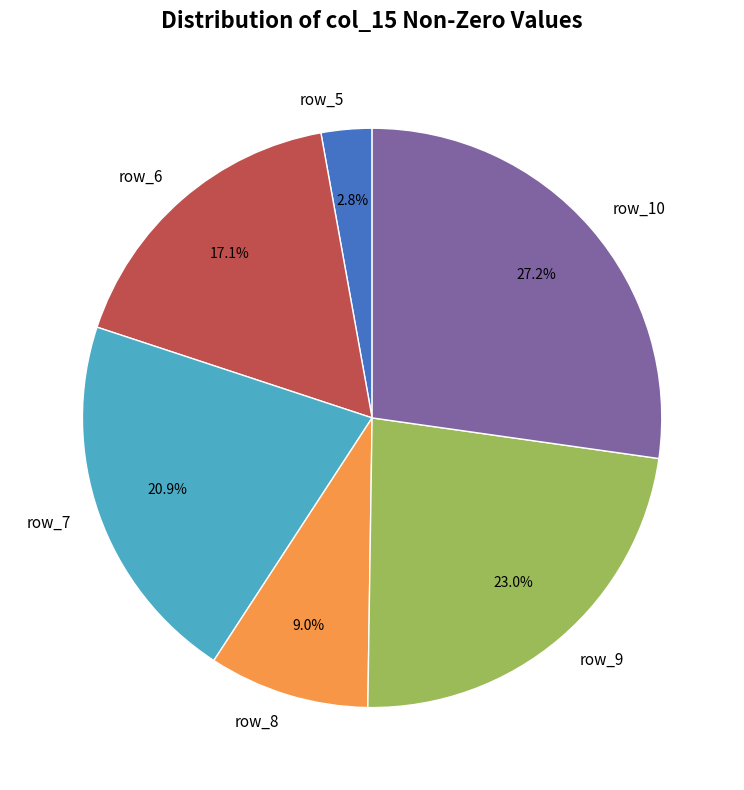

Combined, do row_5 and row_7 account for over 50%?

No